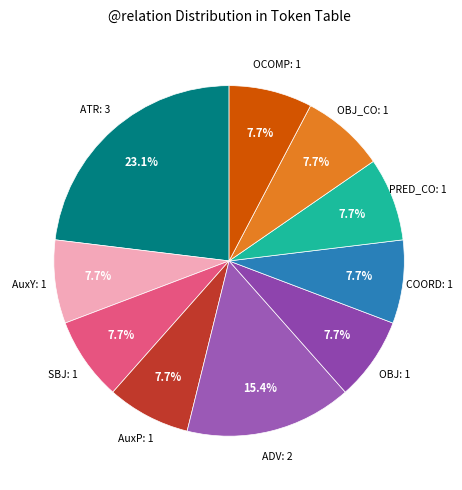

Count the number of slices in the pie.

10